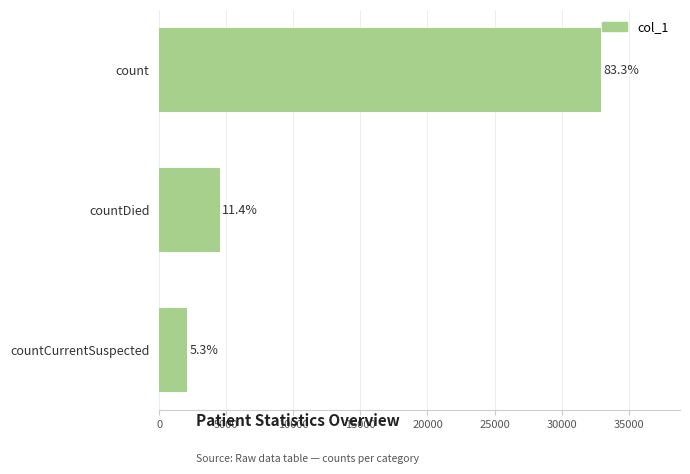

How many bars are there in total?

3